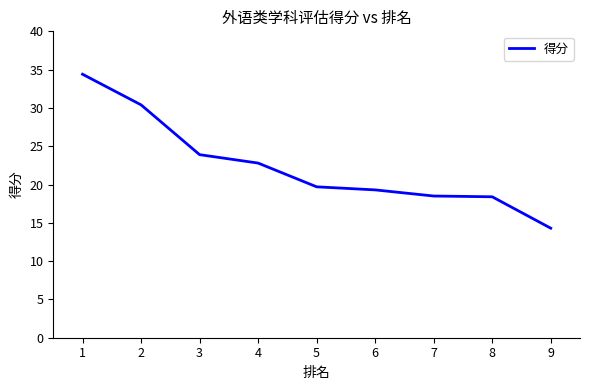

What is the minimum value shown in the chart?

14.3